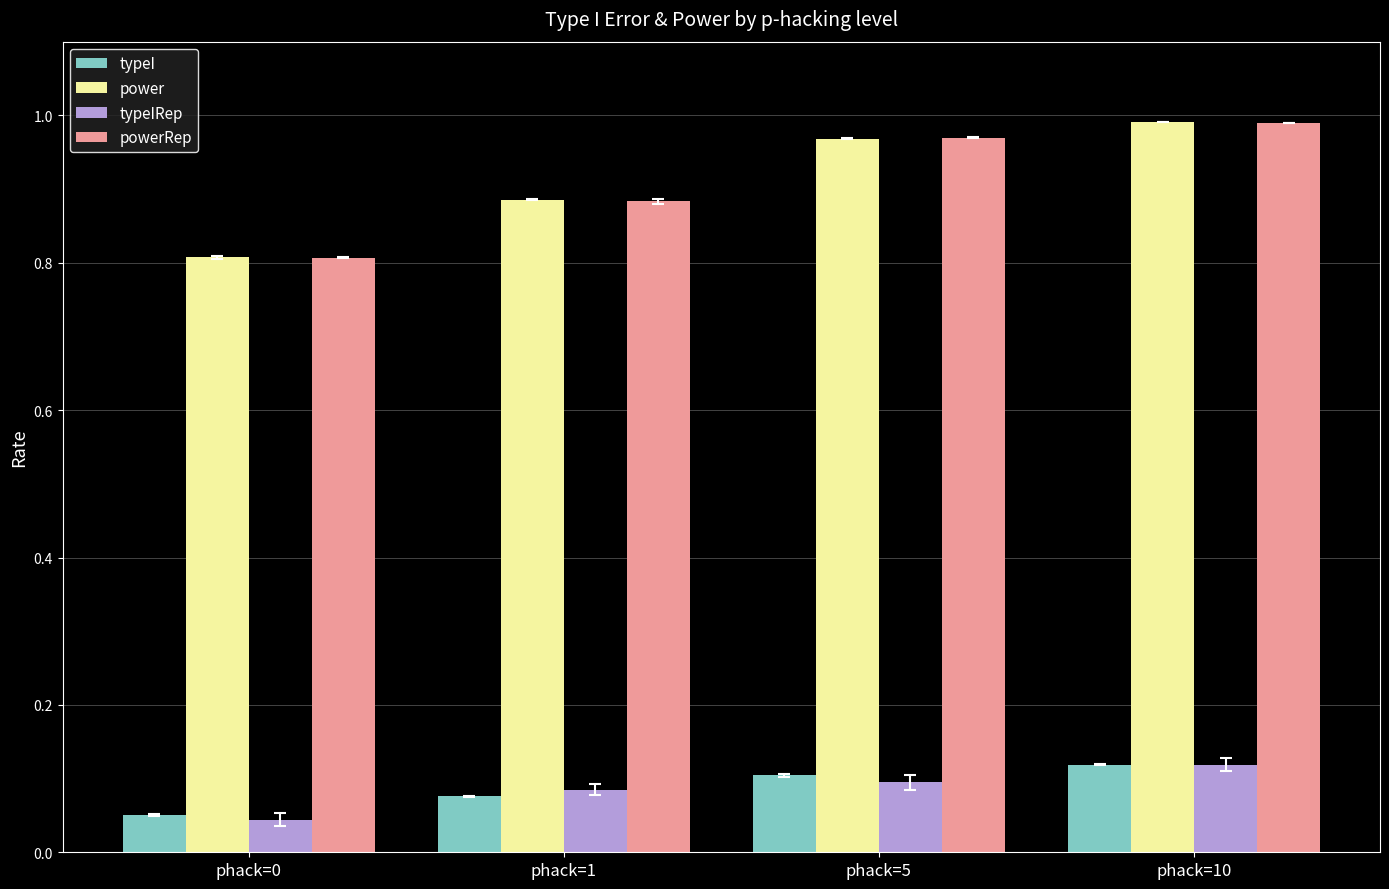

What is the difference between the highest and lowest values at phack=1?

0.8